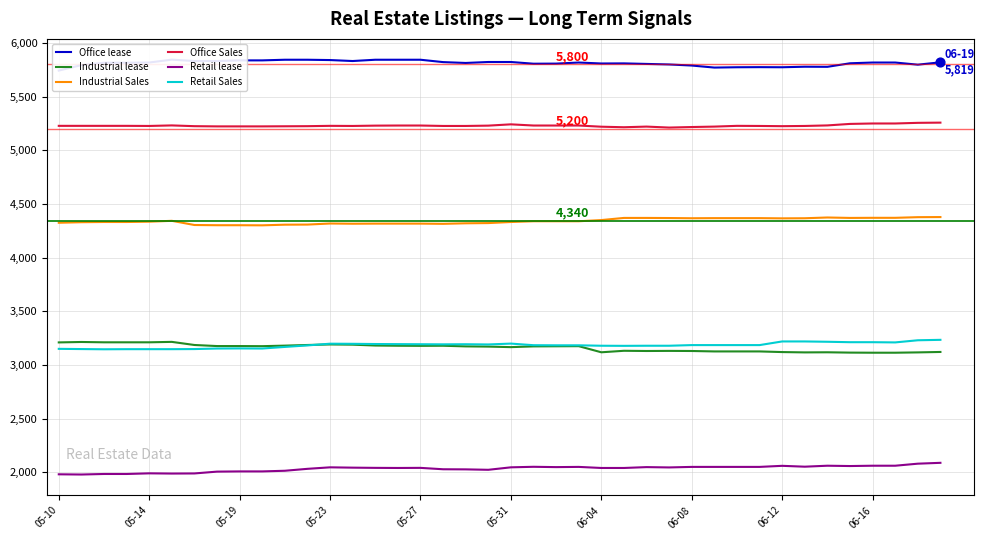

Which series reaches the minimum Y coordinate?

Retail lease